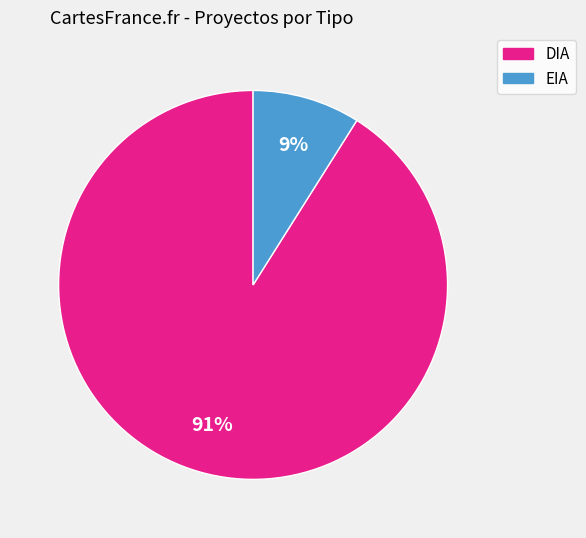

Which slice is the smallest?

EIA